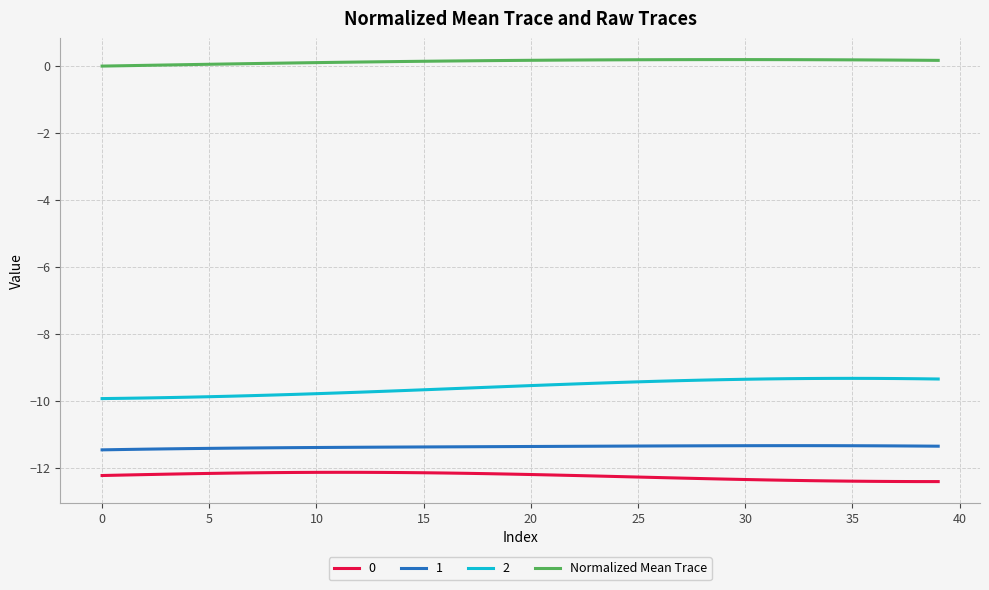

What is the highest value of the 2 series?

-9.3